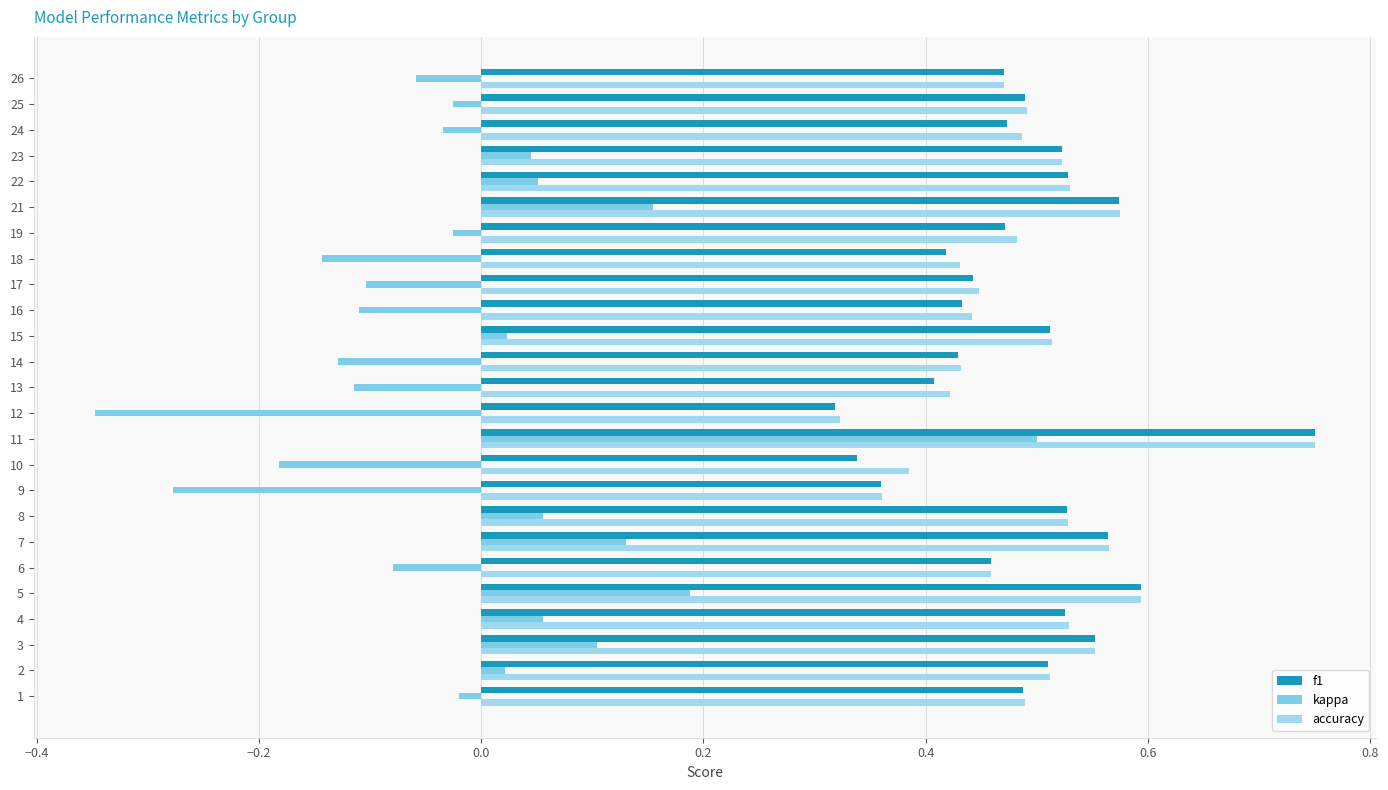

How many categories are shown in the chart?

25